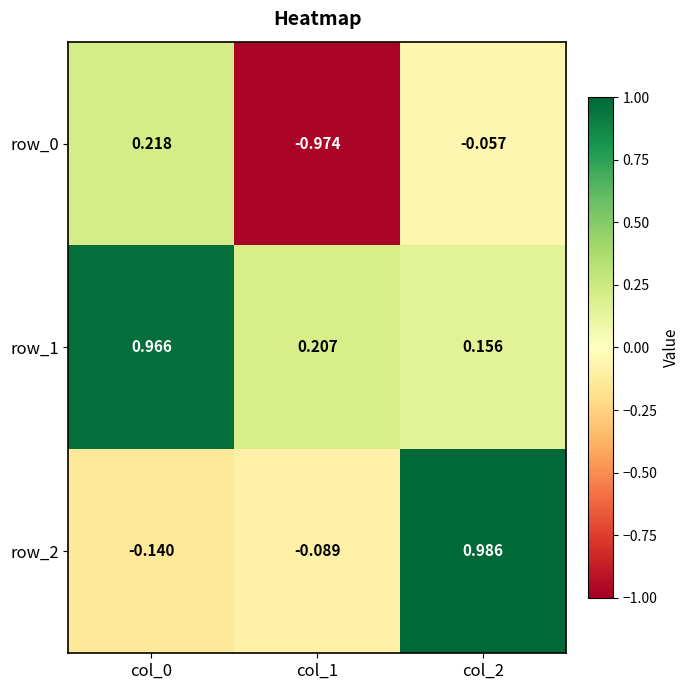

How many values in the row_0 series are below 0?

2